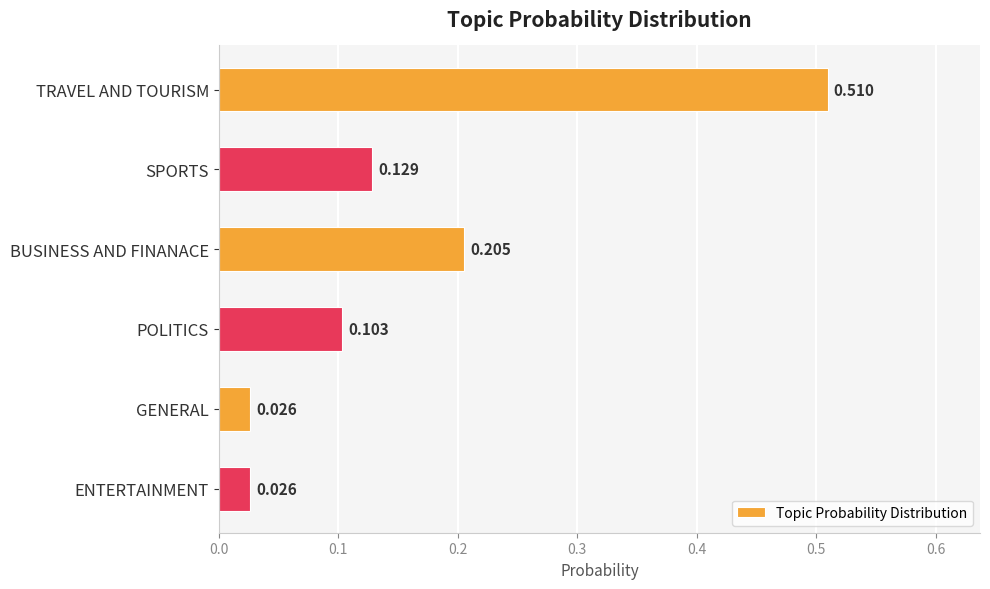

Count the number of data series in this chart.

1